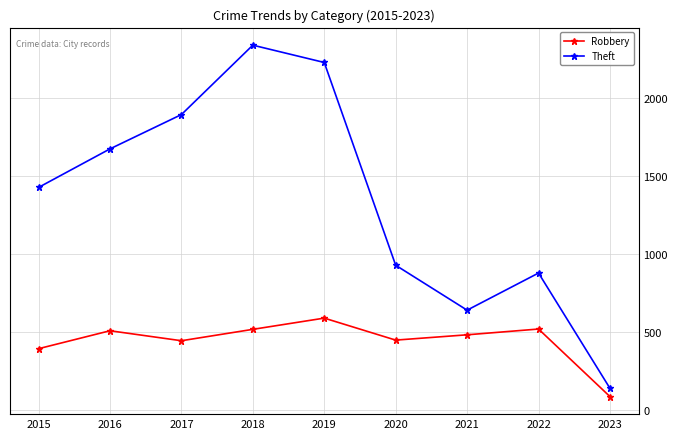

At which label is Robbery closest to 339?

2015